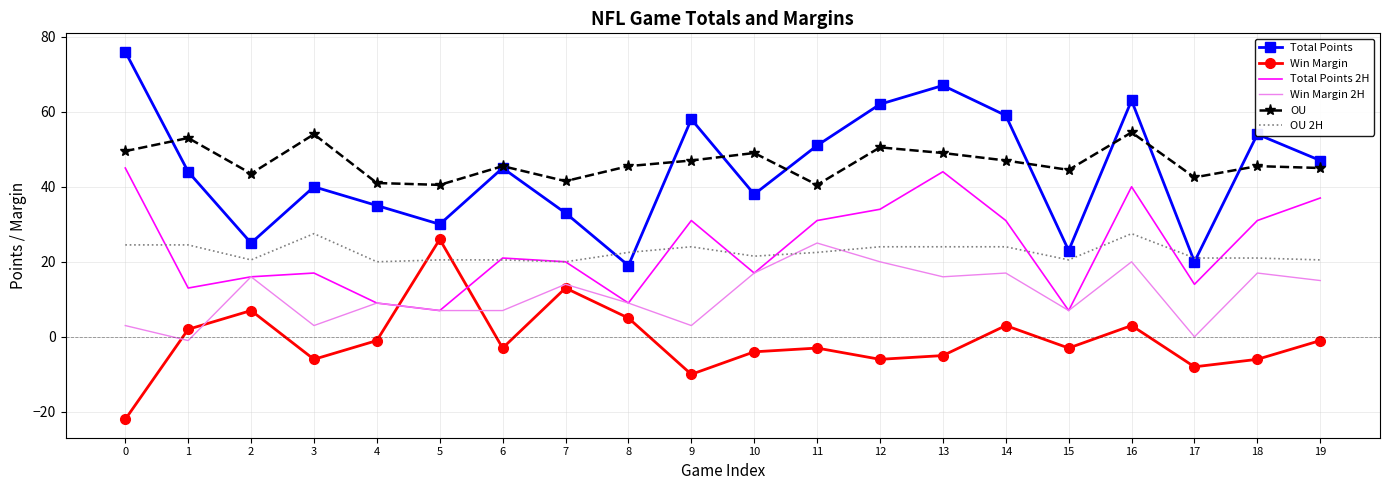

True or false: OU 2H and Total Points cross at least once.

True